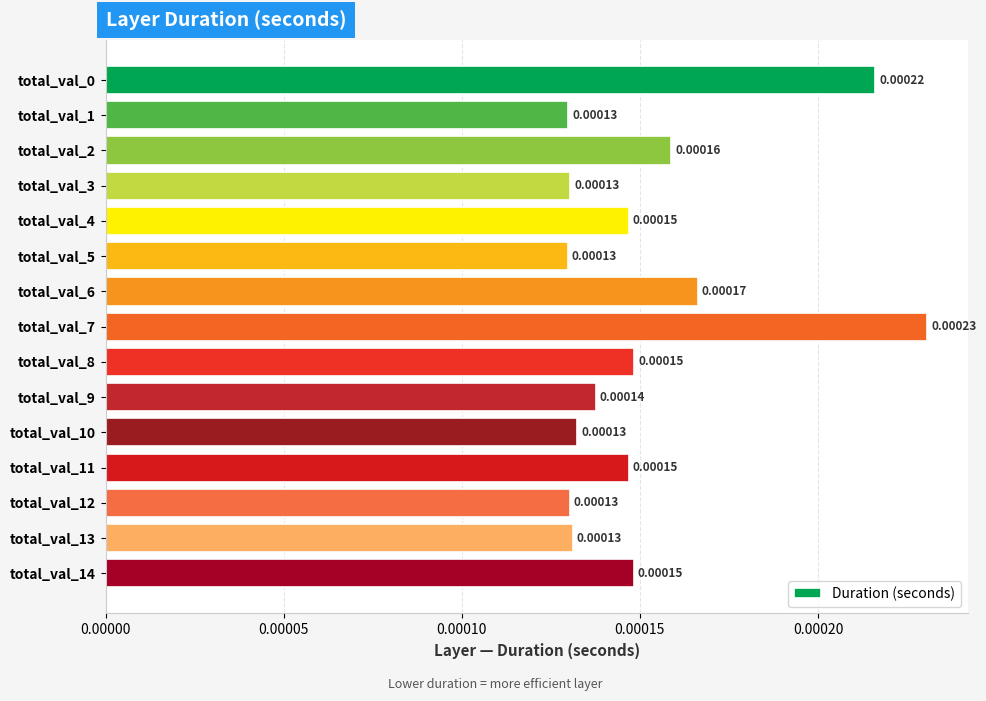

How many values are between 0 and 1?

15